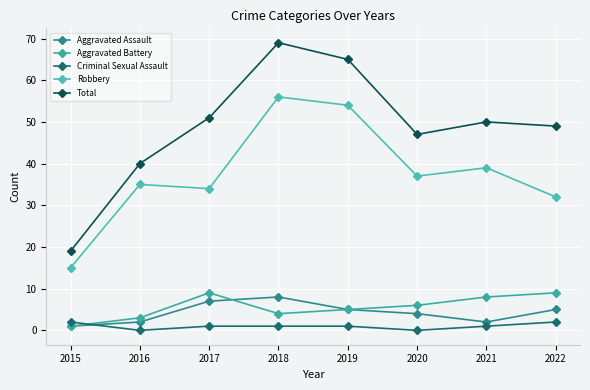

Which series has the widest spread of values?

Total